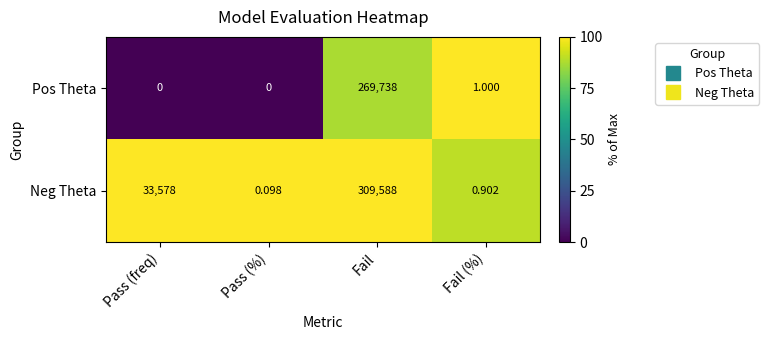

Between Pass (%) and Fail (%), which series saw the biggest shift?

Pos Theta